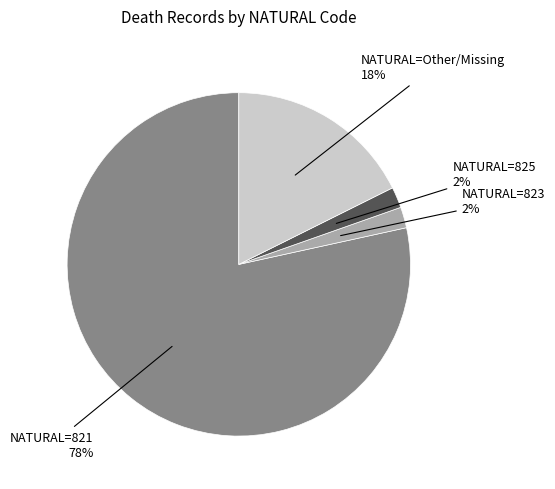

Is there a majority slice in this chart?

Yes